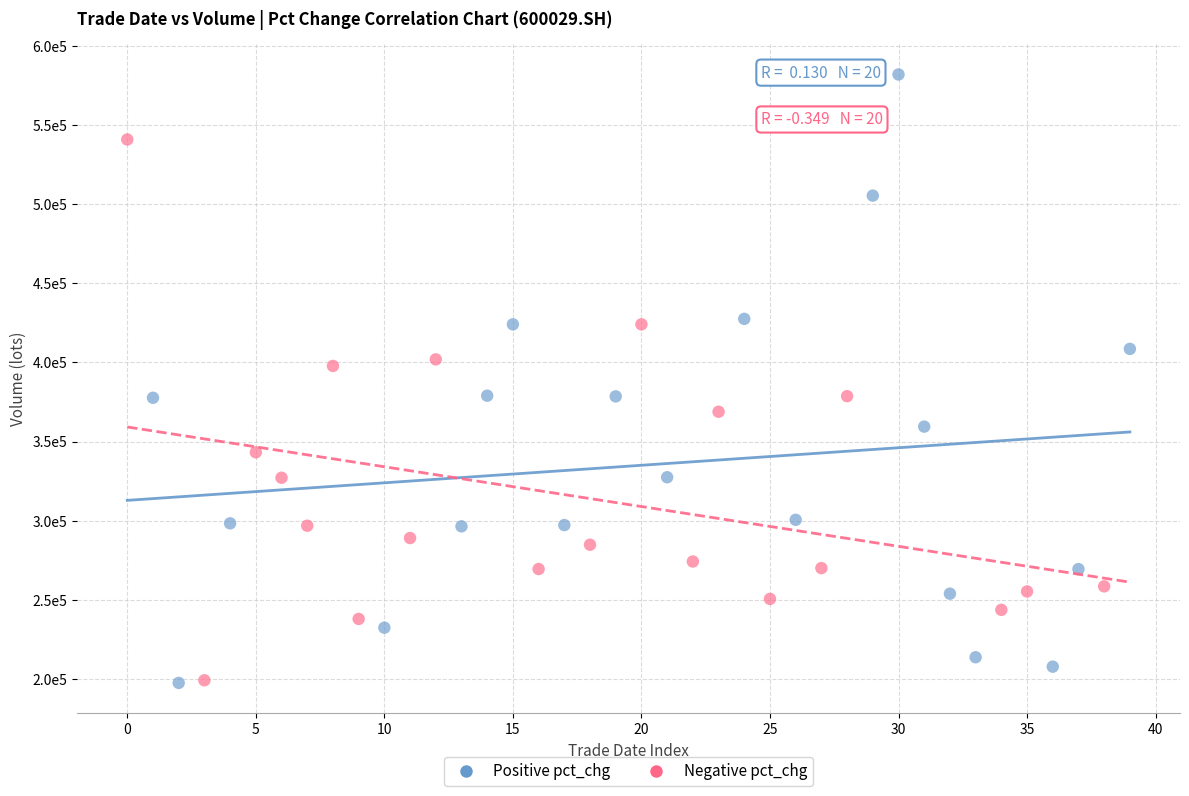

What are all the series names shown in the legend?

Positive pct_chg, Negative pct_chg